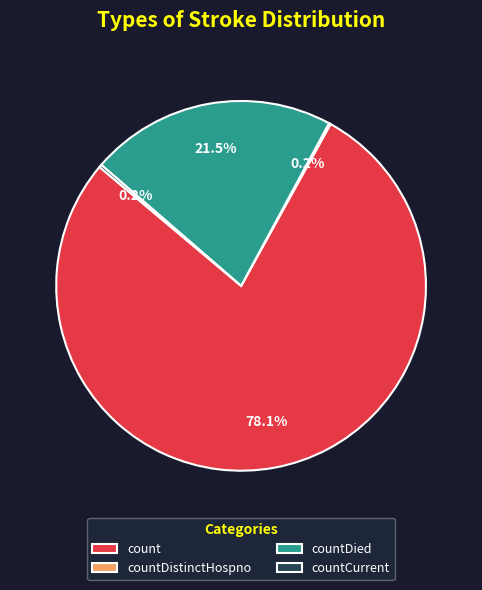

The count slice represents 88% of the pie. True or false?

False